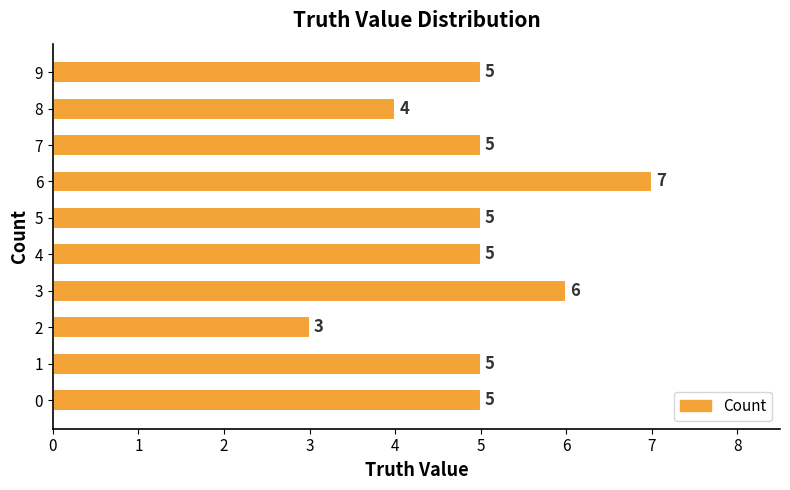

Which category has the highest value across all series?

6